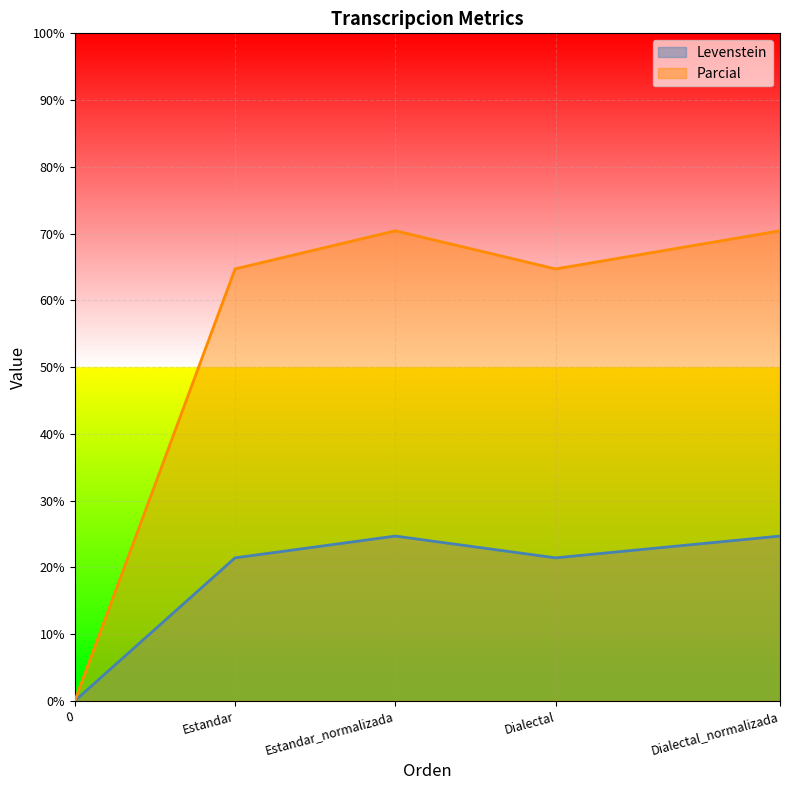

What is the sum of the Levenstein values at Dialectal_normalizada and Estandar_normalizada?

49.4